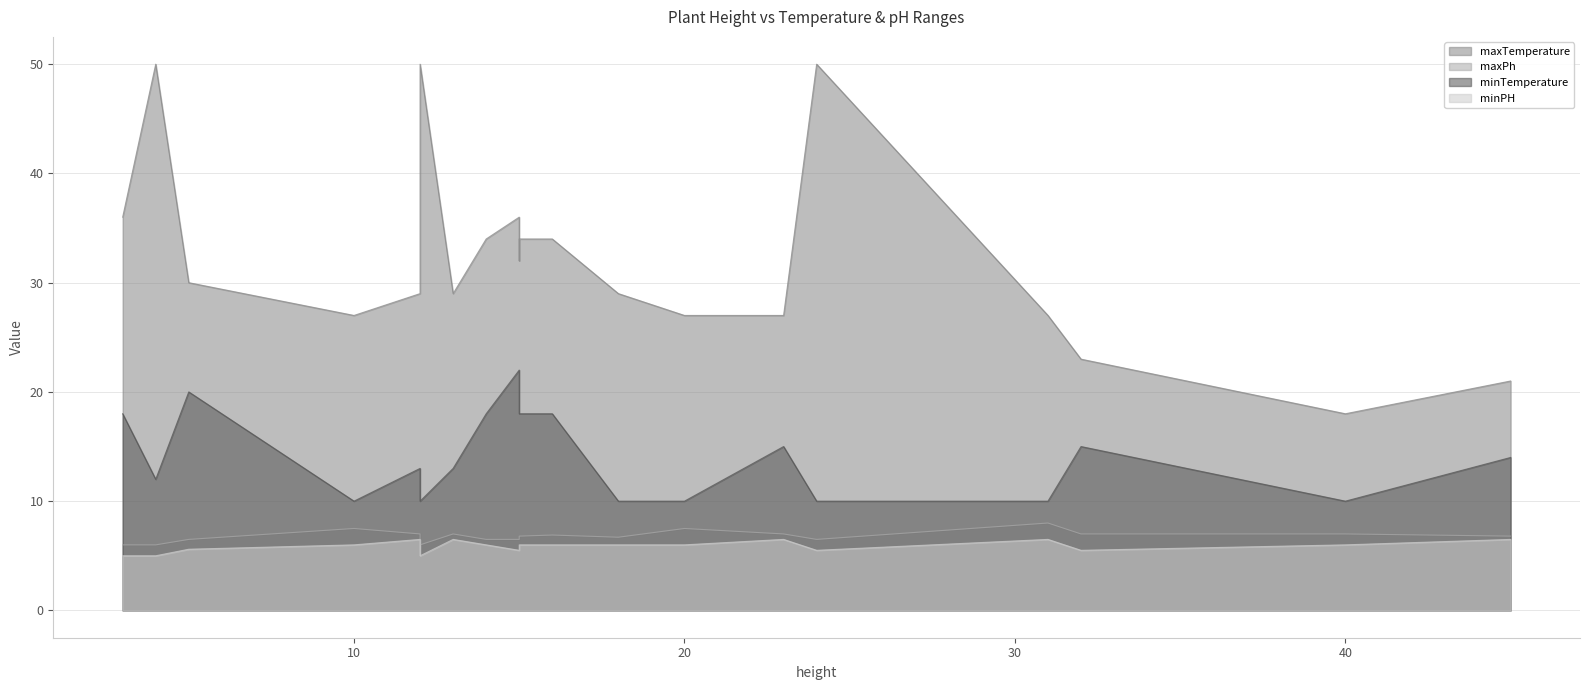

What is the minimum value for maxTemperature?

18.0